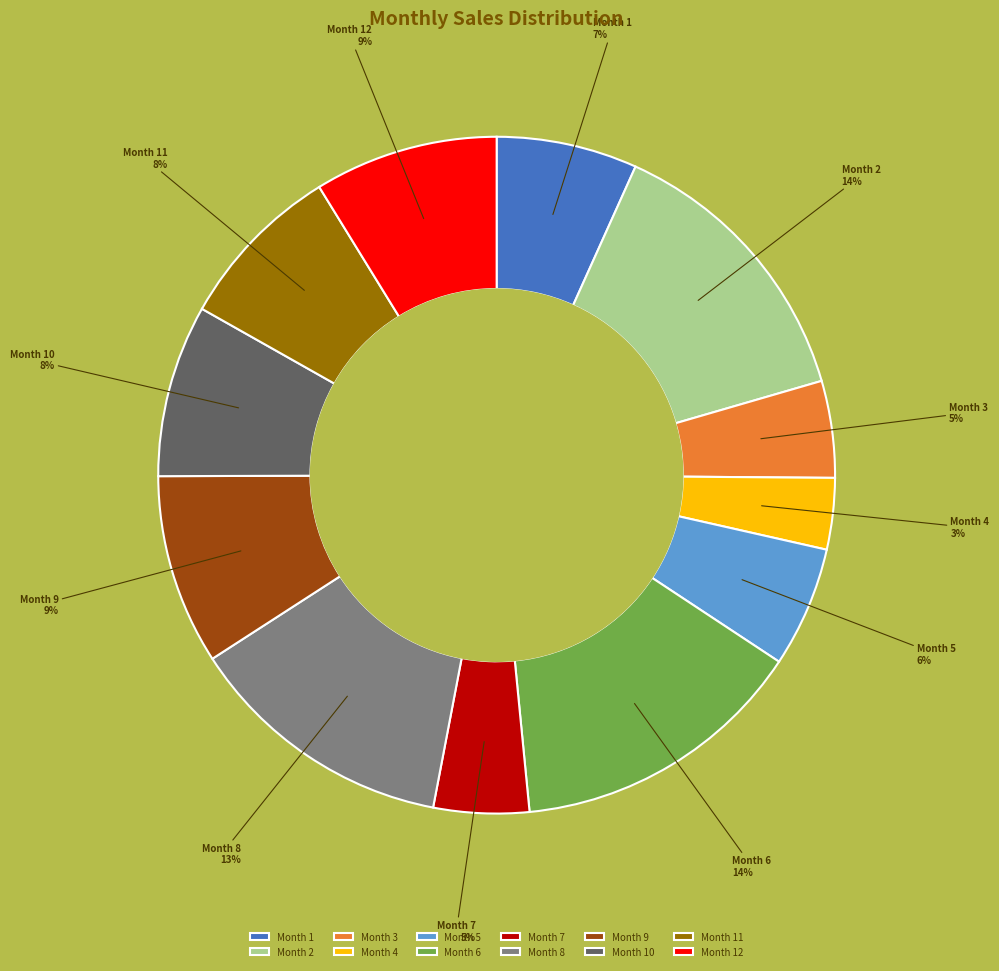

To the nearest percent, what portion does Month 5 represent?

6%